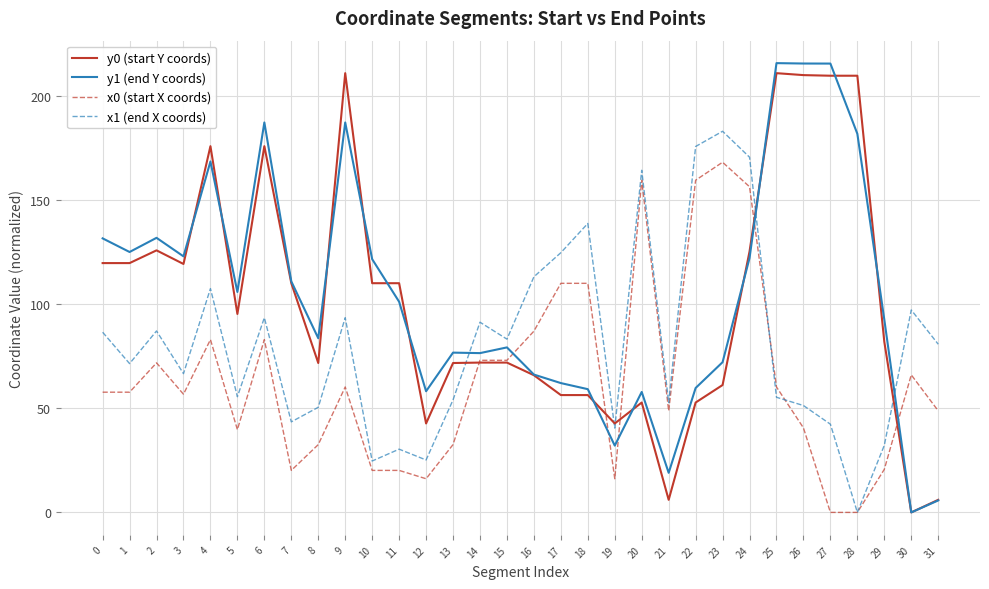

What is the highest value of the x1 (end X coords) series?

183.0